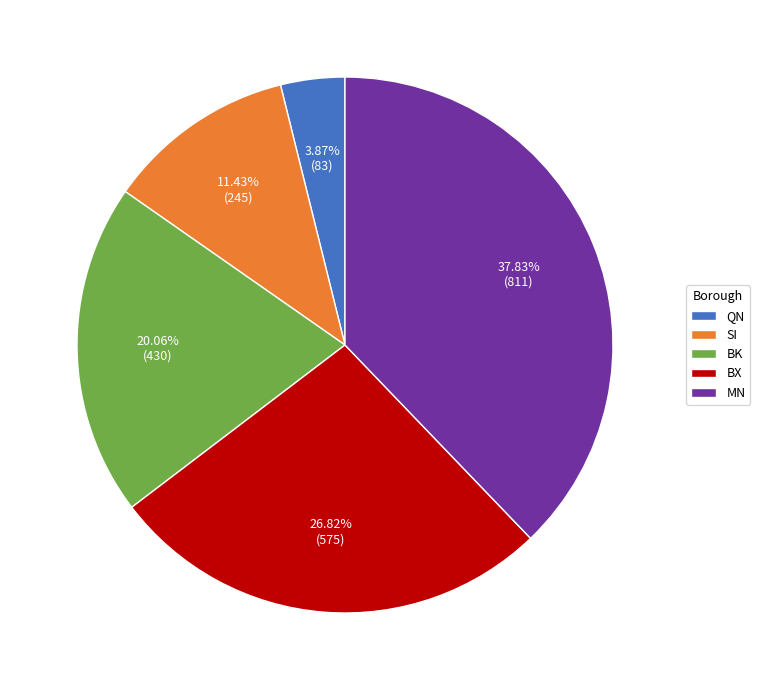

Does BK account for over 50% of the chart?

No